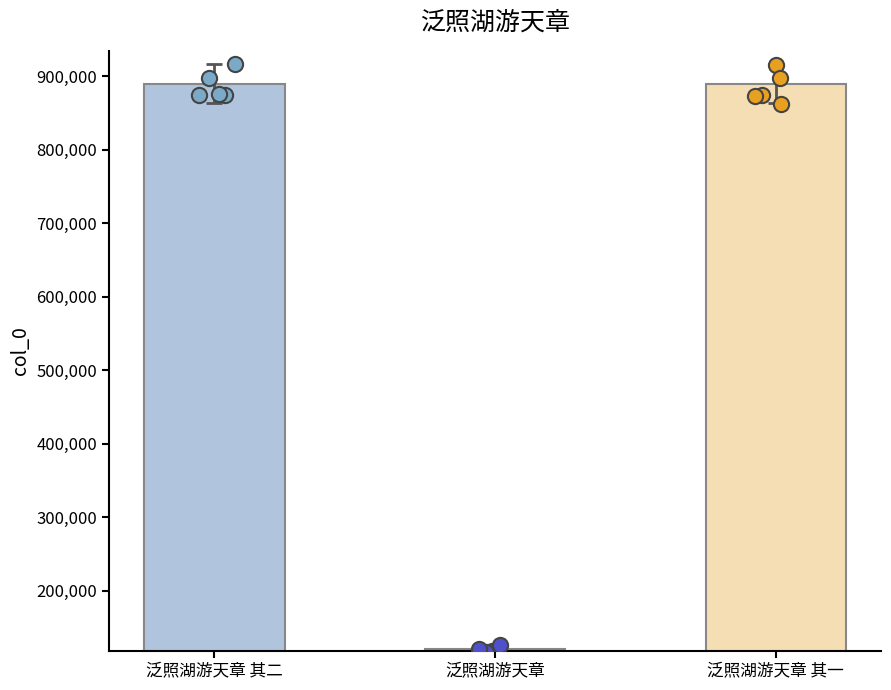

Which has a higher value, 泛照湖游天章 or 泛照湖游天章 其一?

泛照湖游天章 其一